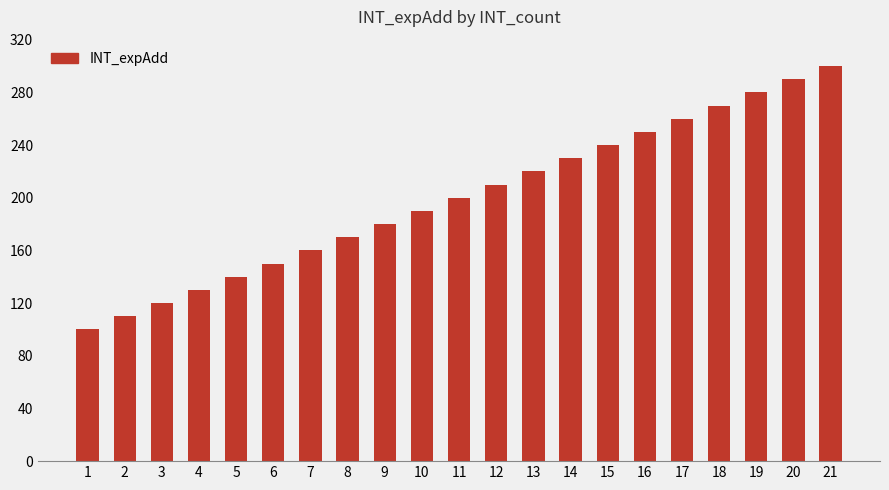

List the labels in order of value, smallest first.

1, 2, 3, 4, 5, 6, 7, 8, 9, 10, 11, 12, 13, 14, 15, 16, 17, 18, 19, 20, 21